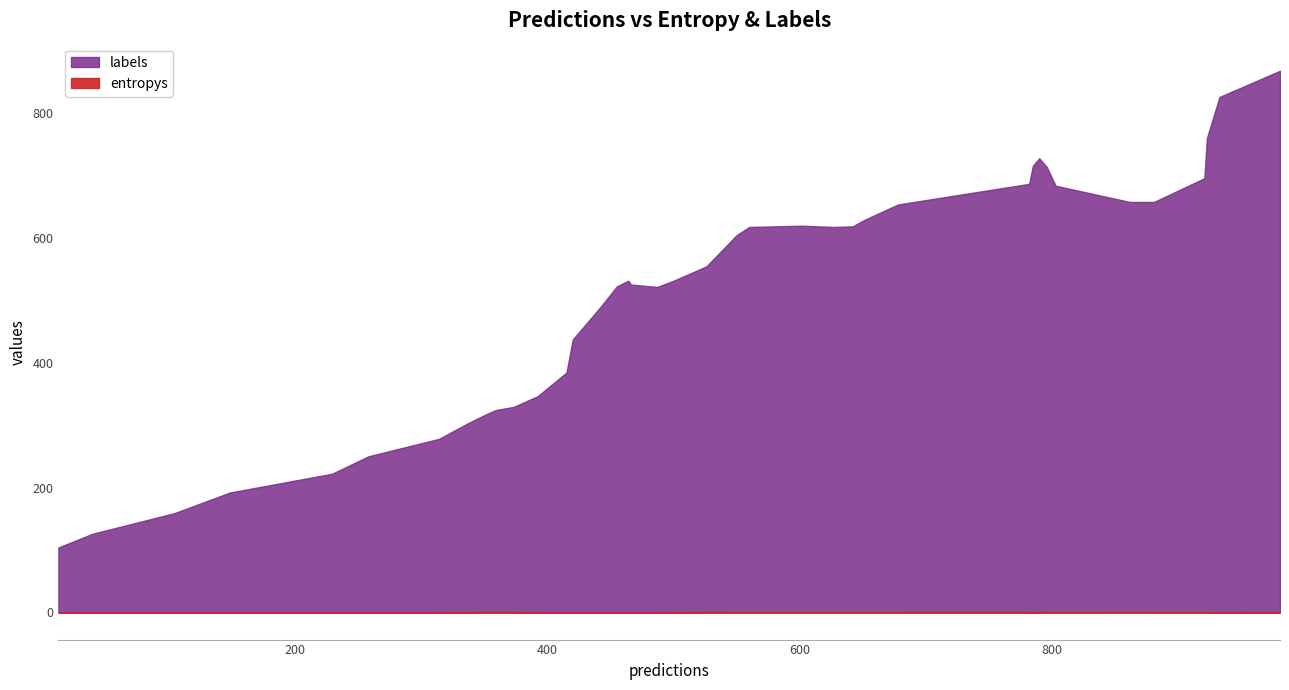

How many distinct data groups are displayed?

2